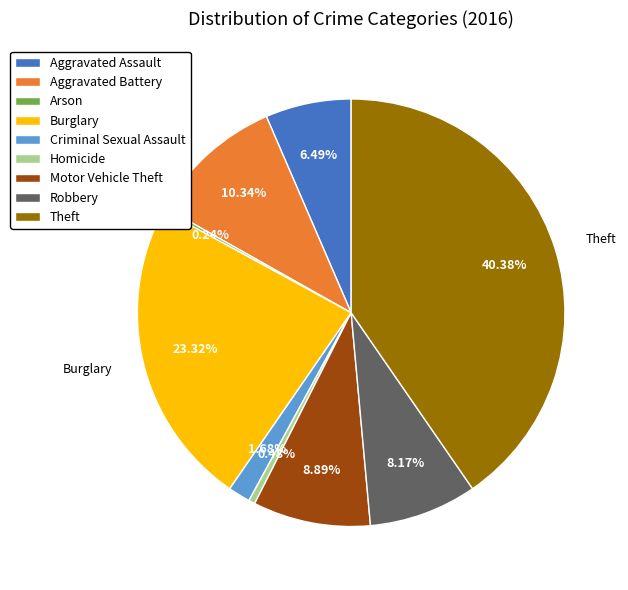

What percentage is the Motor Vehicle Theft slice, to the nearest percent?

9%